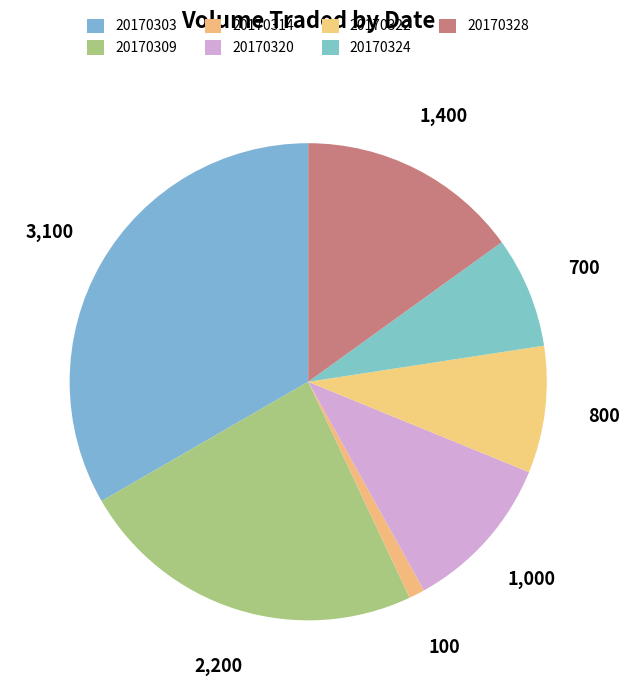

Is it true that 20170324 is 17% of the pie?

False